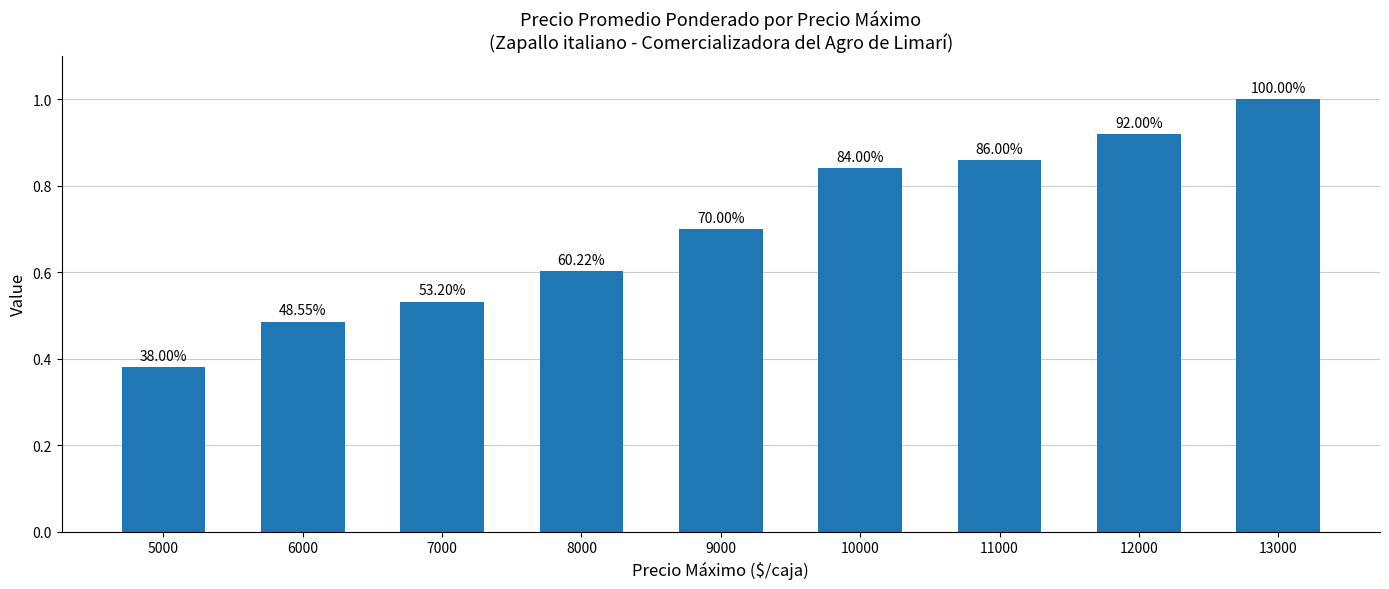

Are the bars horizontal?

No